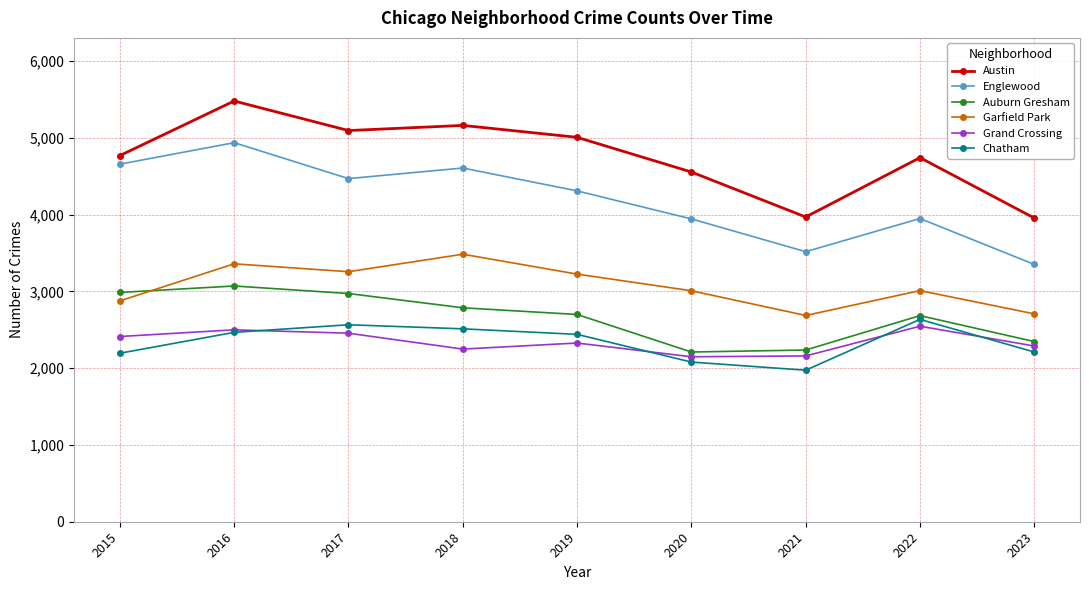

What value does the Englewood series have at 2021?

3518